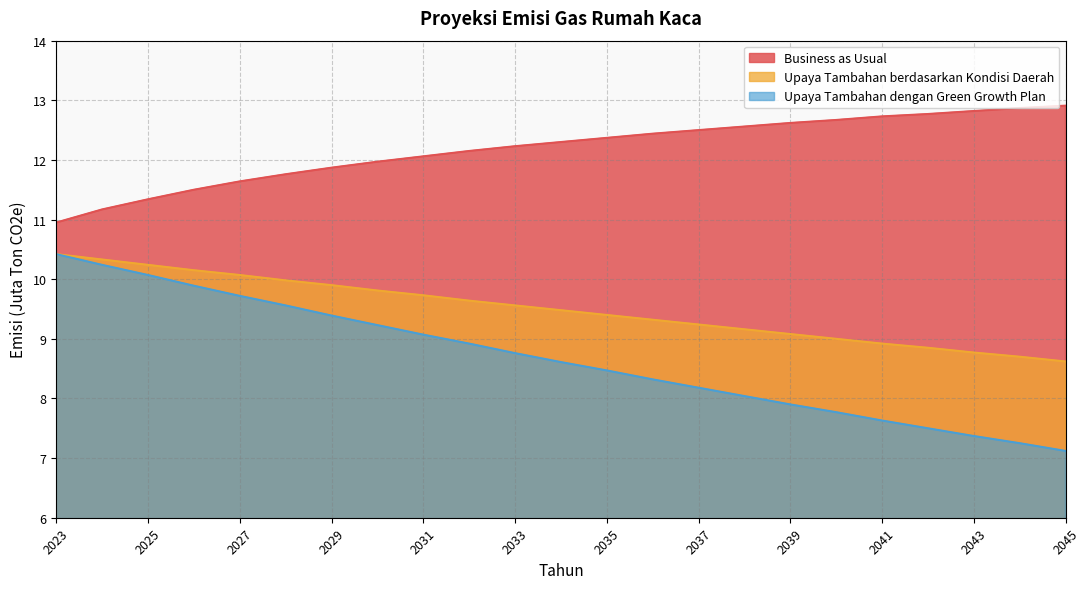

At how many categories does at least one series exceed 7?

23